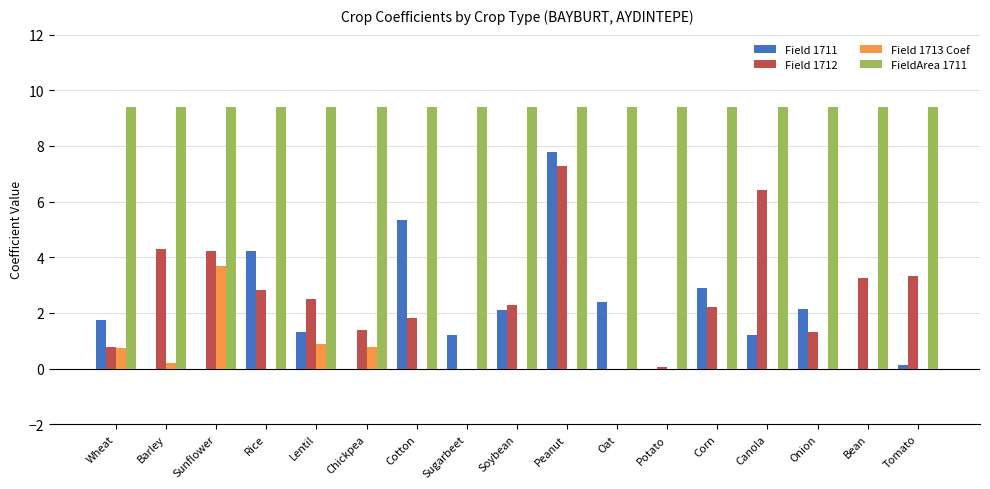

What is the greatest value displayed?

9.4